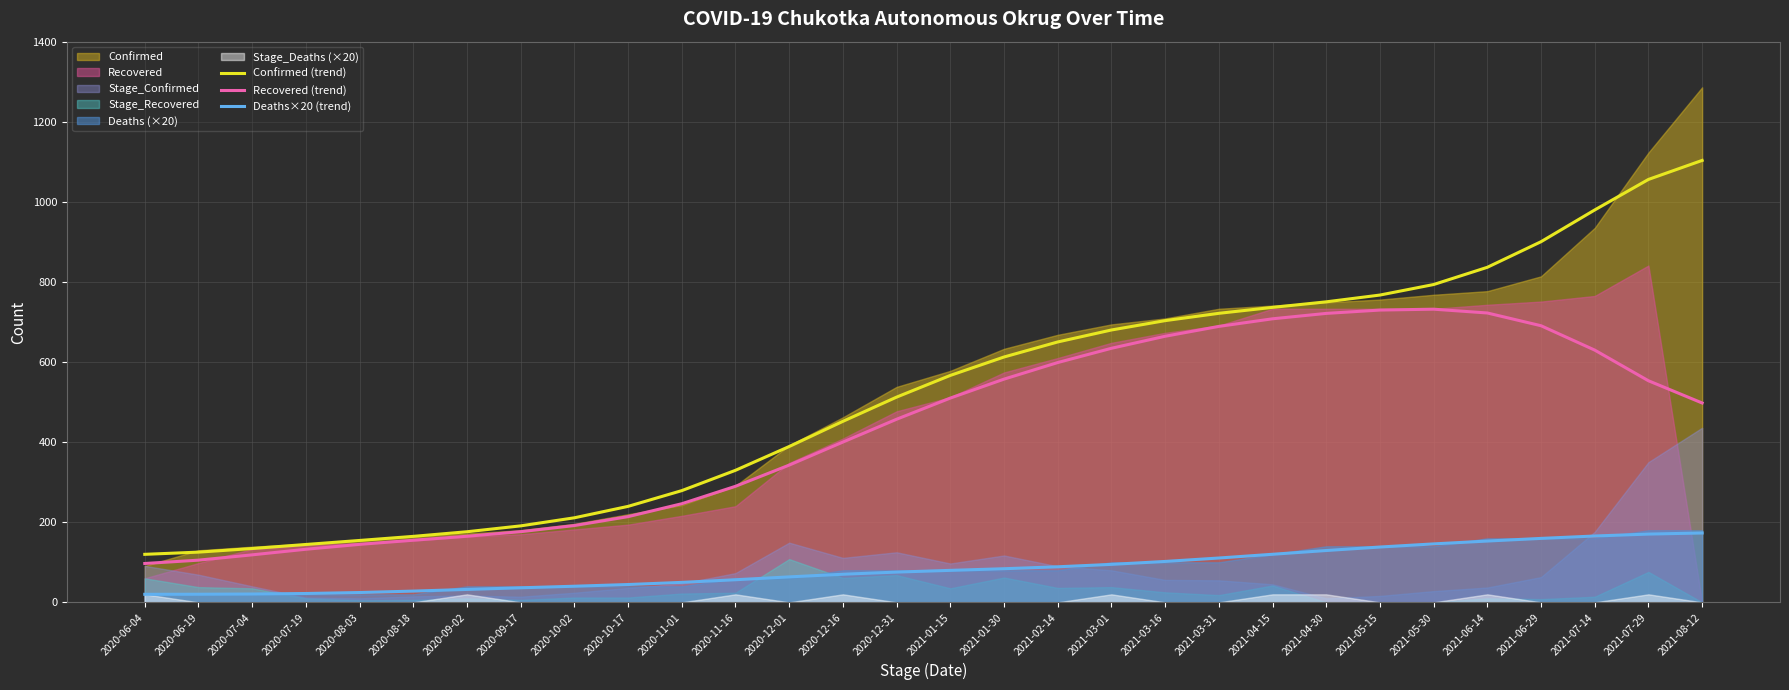

What is the sum of all Deaths×20 (trend) values?

2520.0